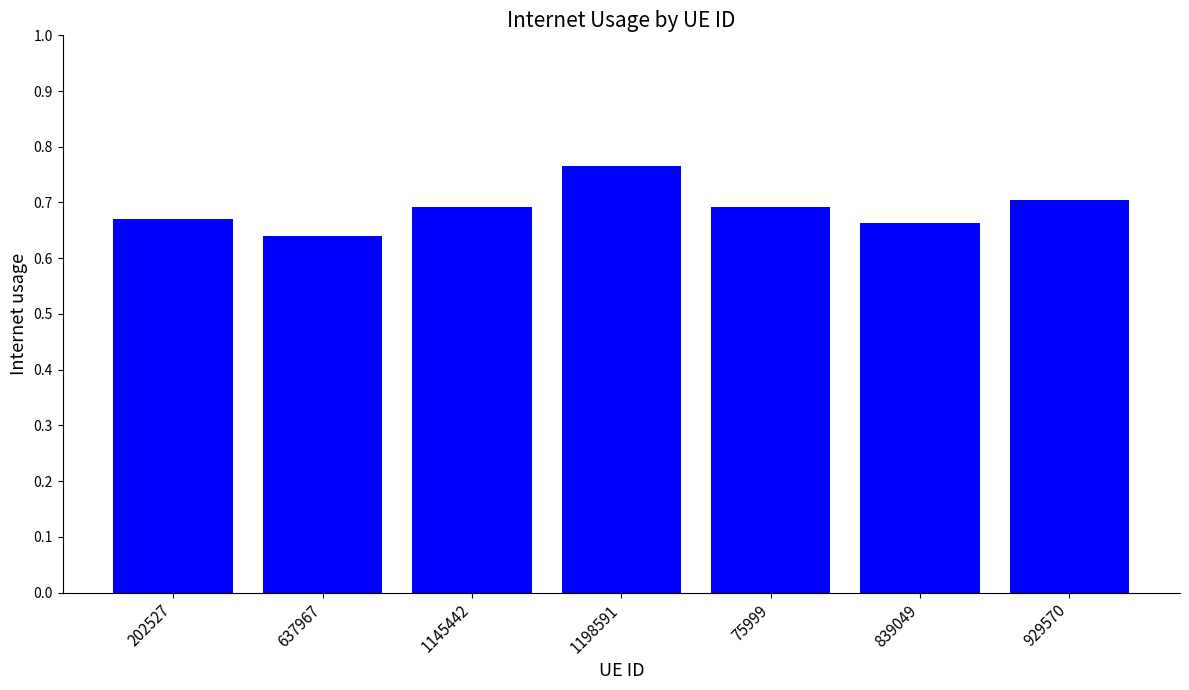

Which category has the lowest value across all series?

637967